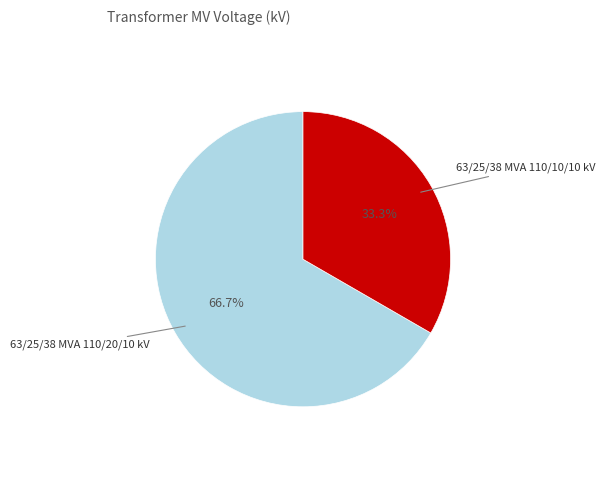

Which category has the biggest portion of the pie?

63/25/38 MVA 110/20/10 kV